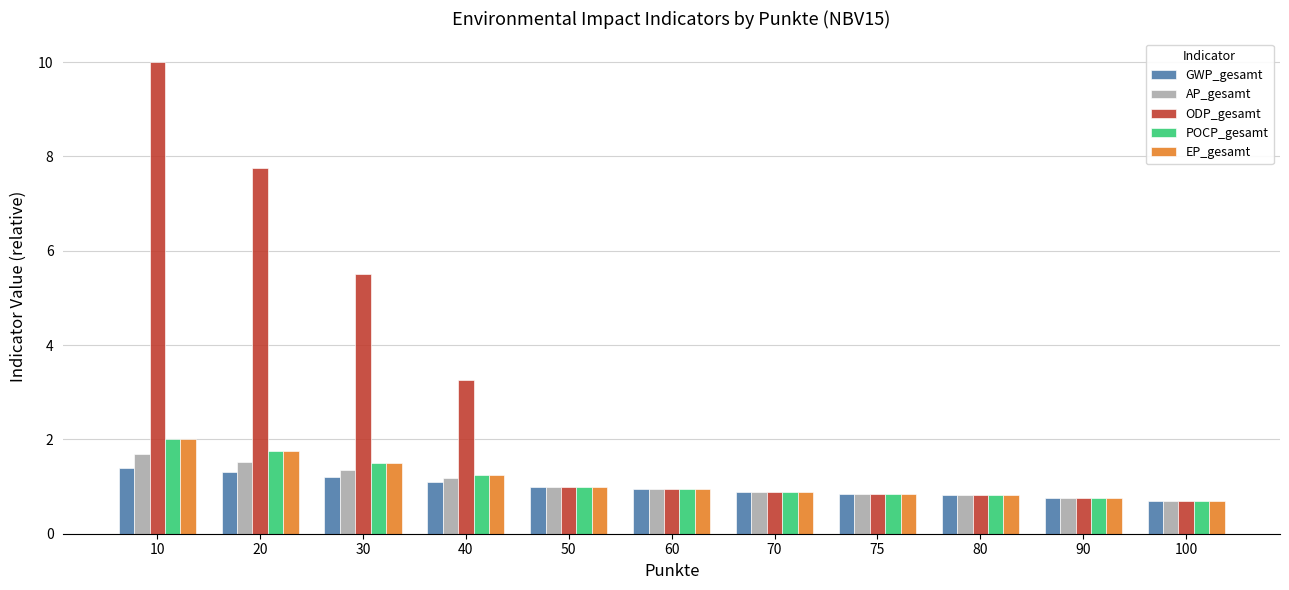

Is it true that POCP_gesamt equals 1.8 at 20?

True